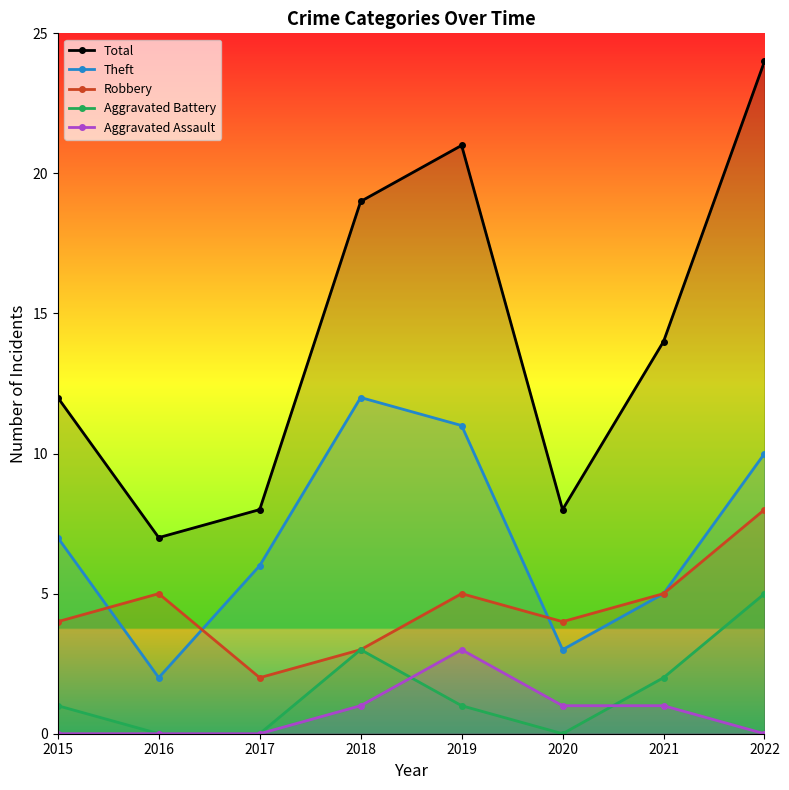

How many lines are shown in the chart?

5